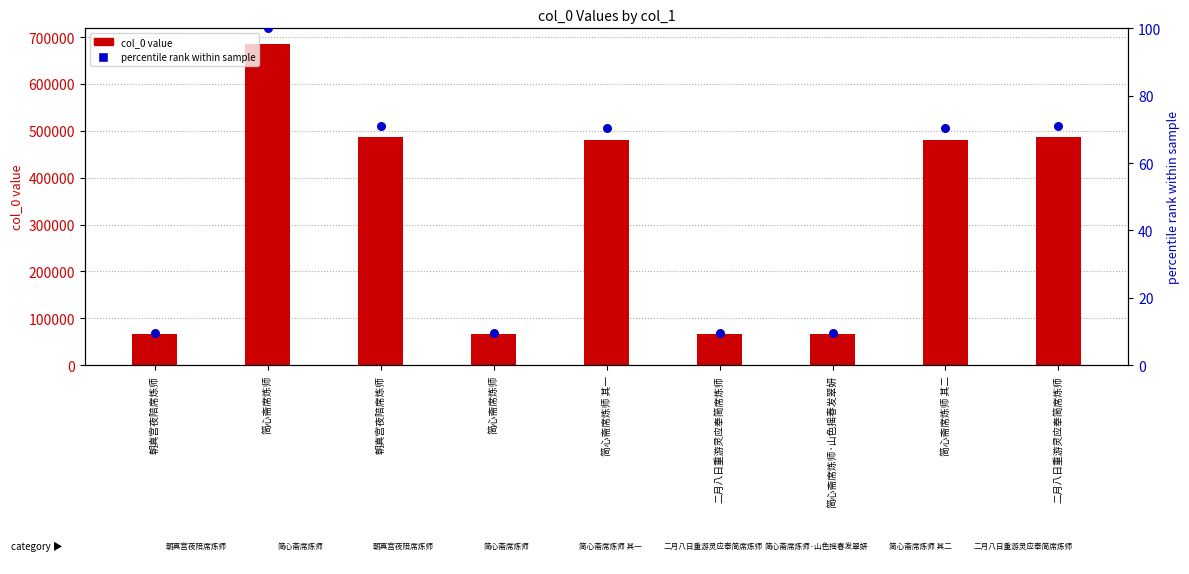

Which series has the largest total across all categories?

col_0 value